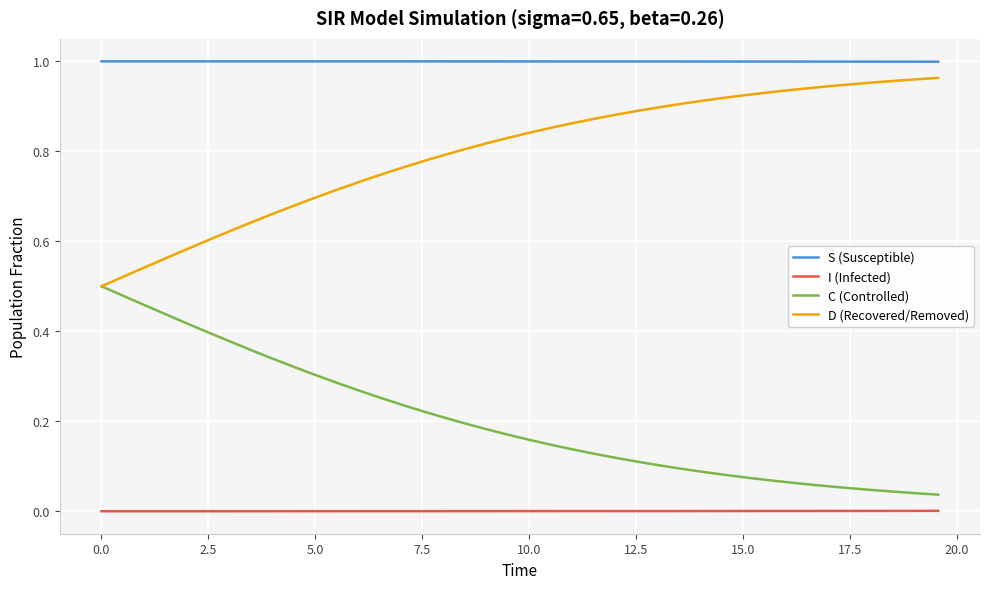

True or false: I (Infected) and S (Susceptible) intersect in this chart.

False